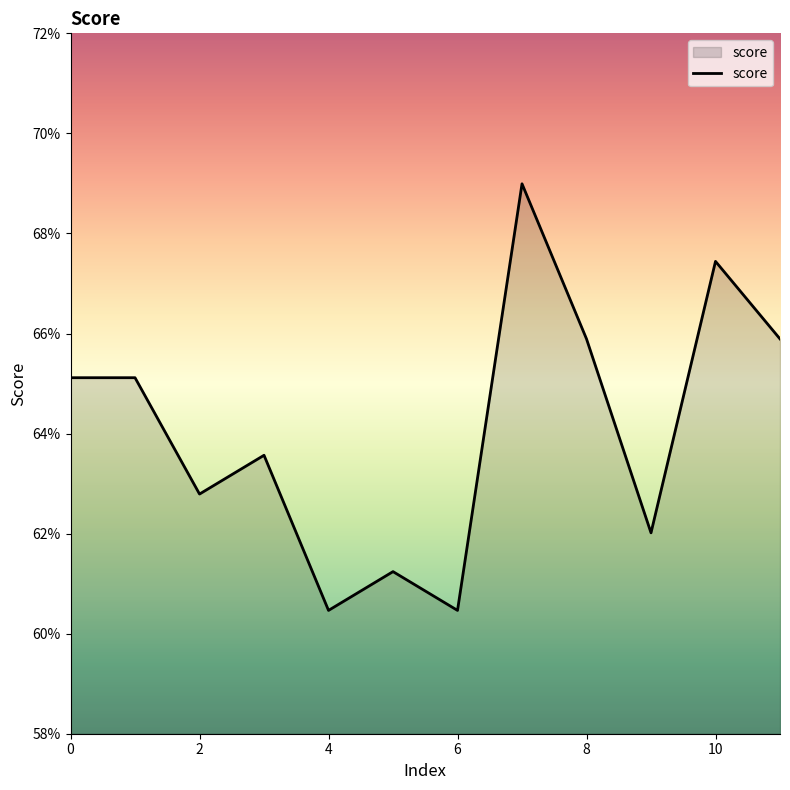

Reading right to left, transcribe all the data shown in this chart.

0.7	0.7	0.6	0.7	0.7	0.6	0.6	0.6	0.6	0.6	0.7	0.7